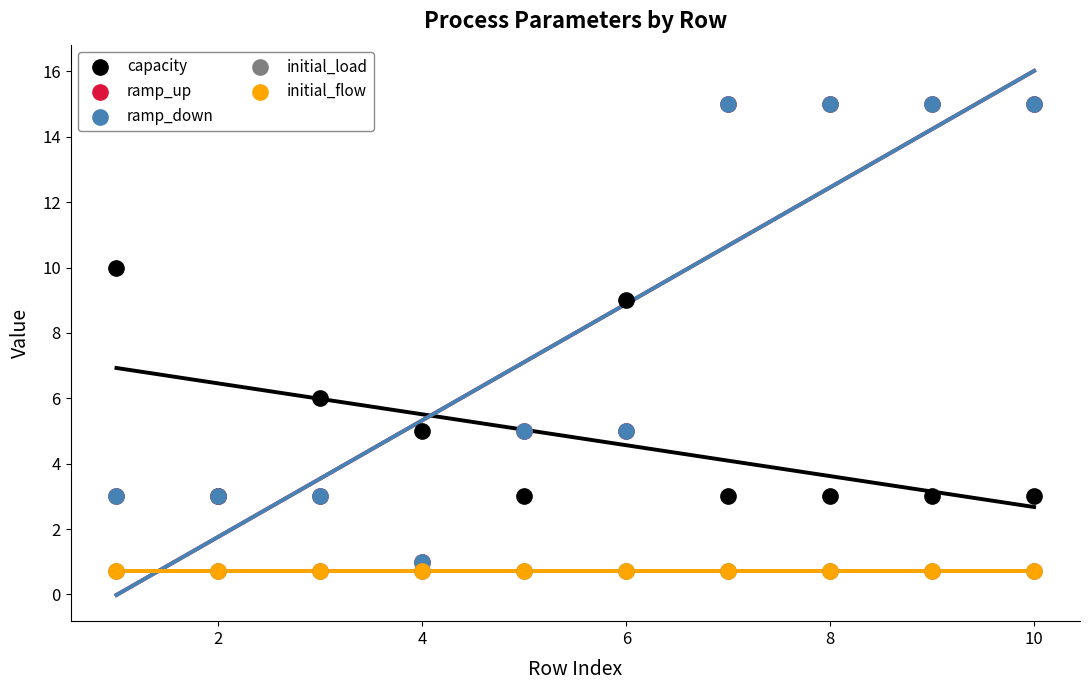

What are all the series names shown in the legend?

capacity, ramp_up, ramp_down, initial_load, initial_flow